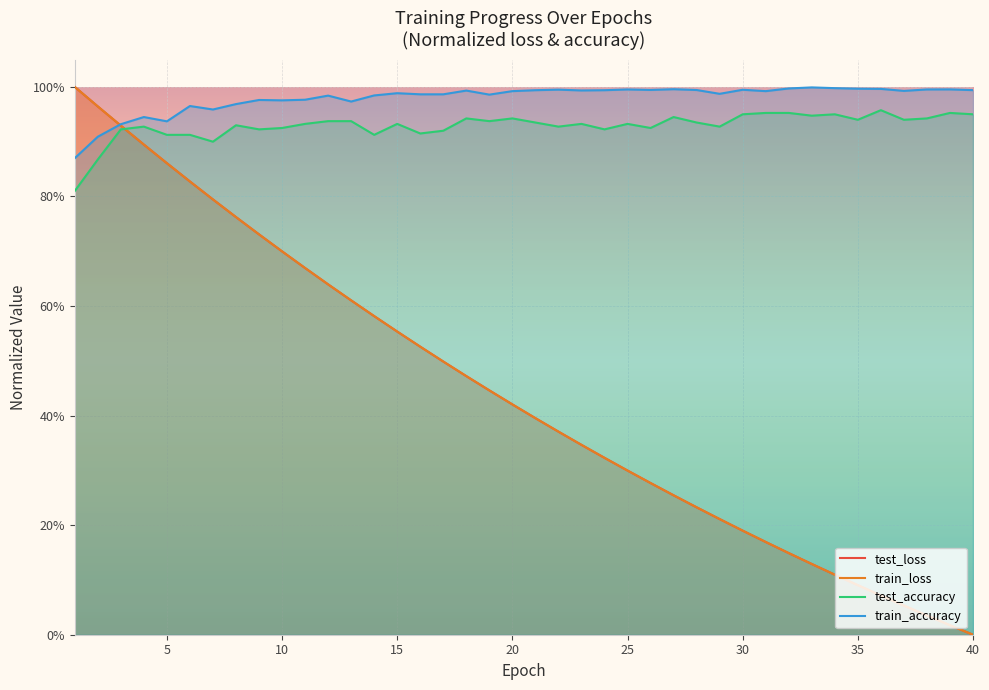

Is it true that test_loss equals 0.0 at 40?

True